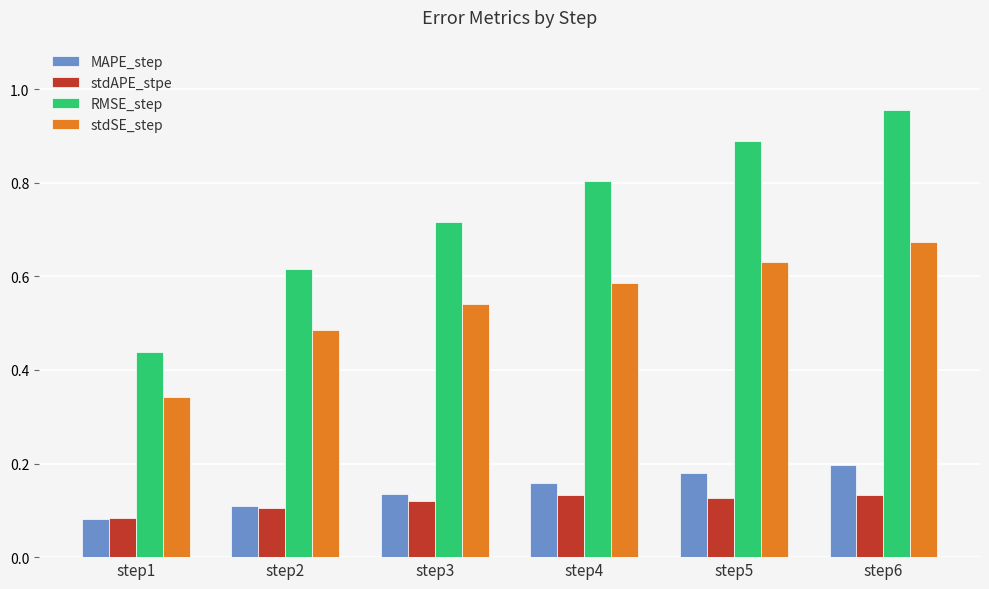

Which series changed the most between step1 and step4?

RMSE_step